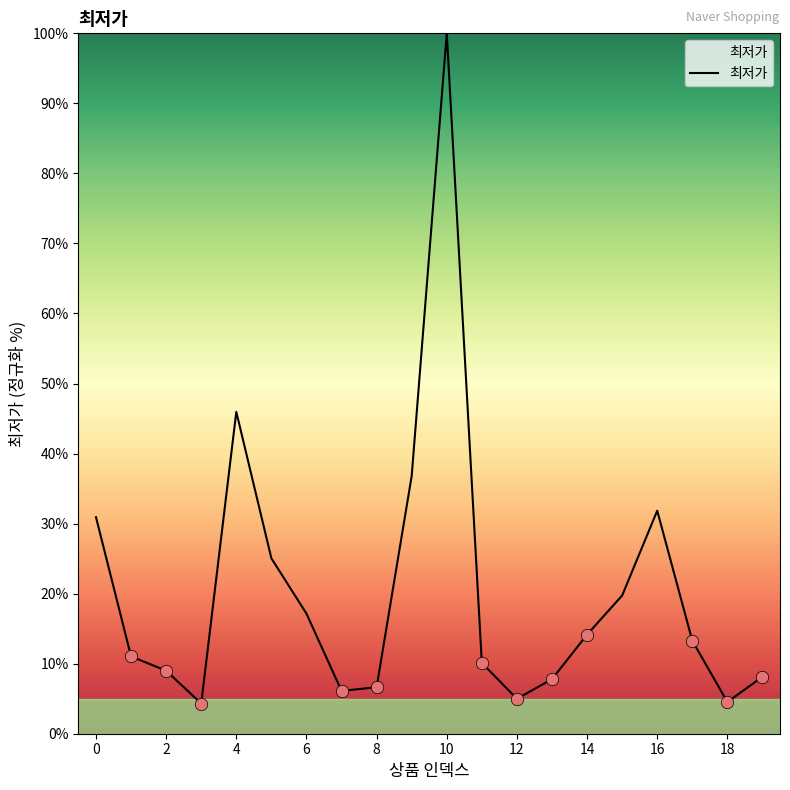

What is the maximum value shown in the chart?

100.0